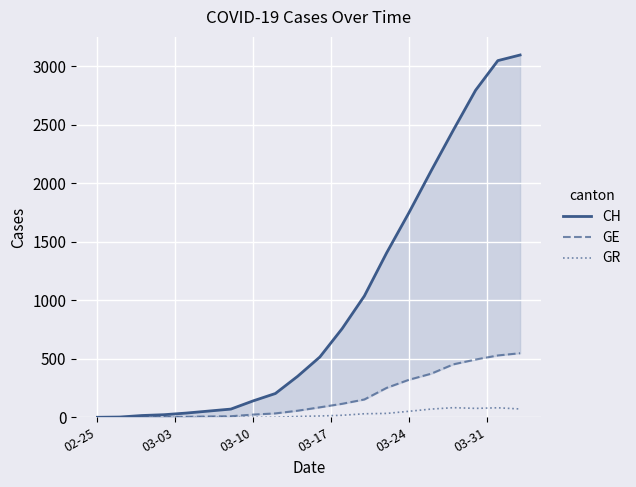

The GE series shows 320 at 03-24. True or false?

True